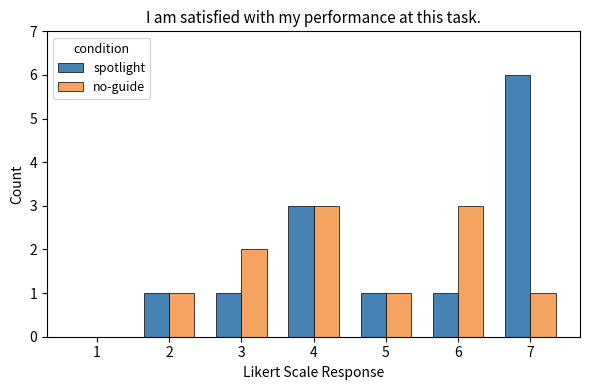

Count the no-guide values in the range 1 to 3.

6